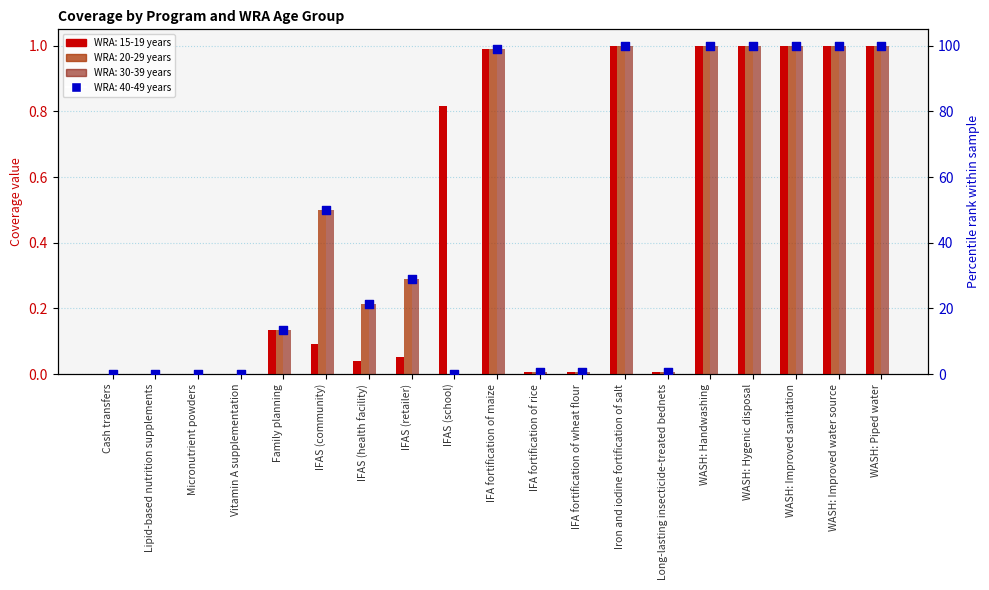

What are all the series names shown in the legend?

WRA: 15-19 years, WRA: 20-29 years, WRA: 30-39 years, WRA: 40-49 years